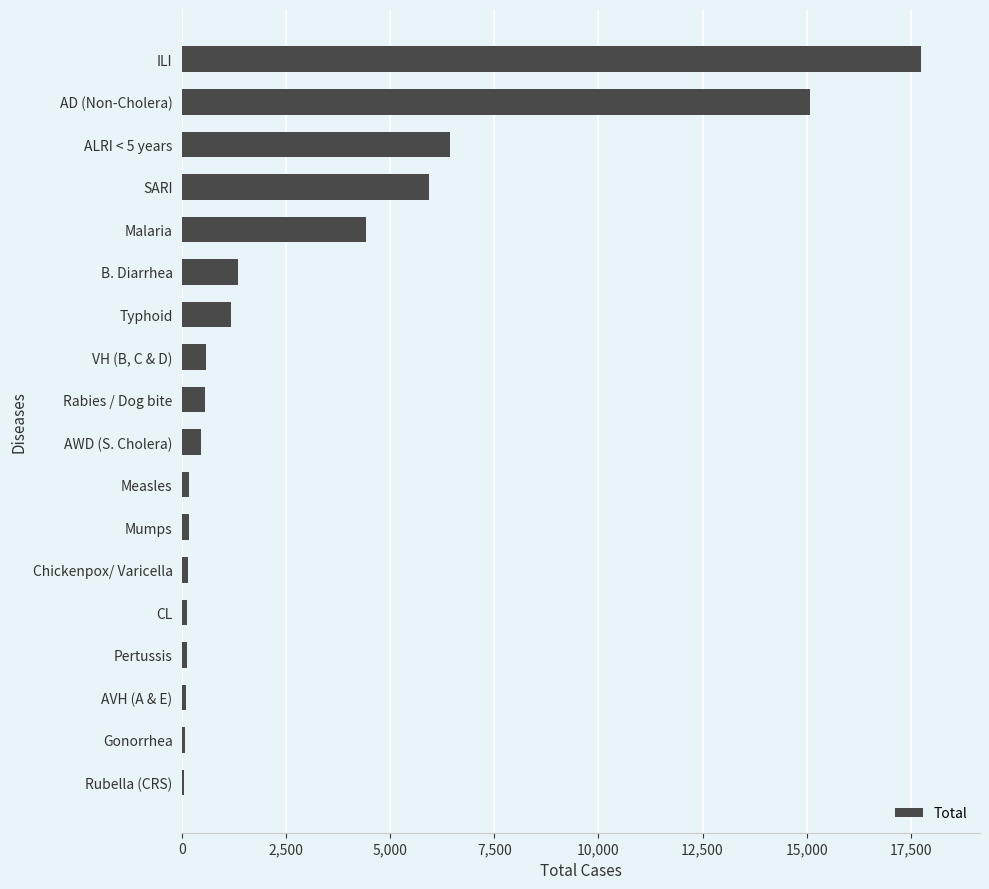

Is it true that the value at SARI is 5935?

True